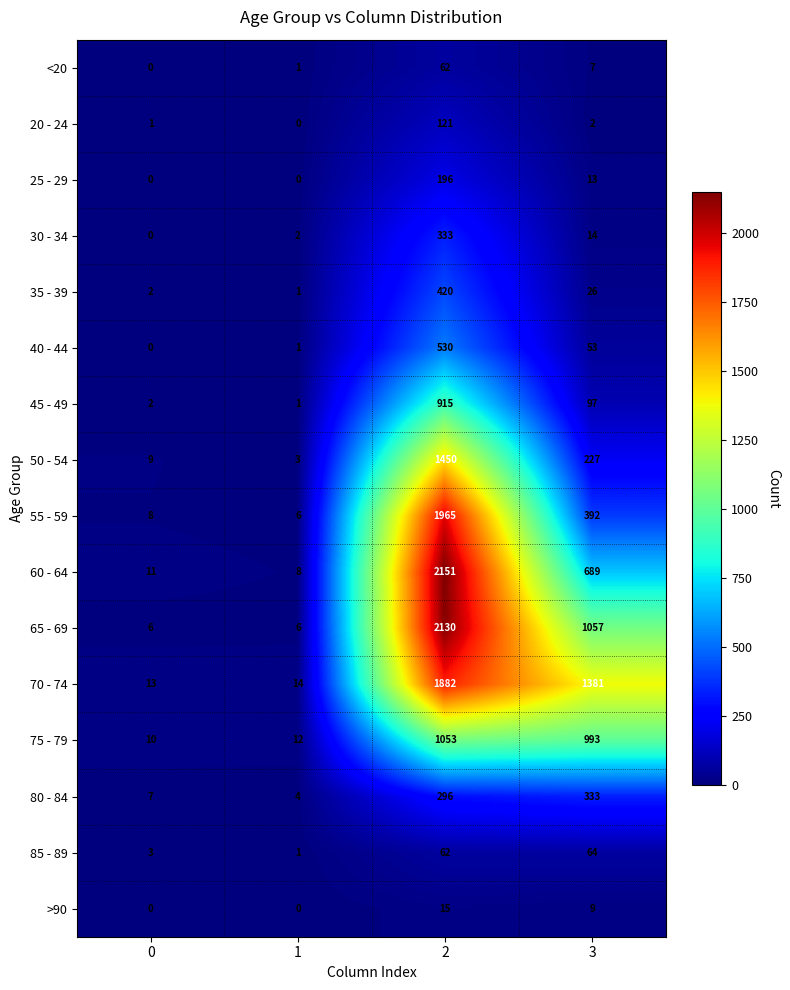

What value does the 20 - 24 series have at 2?

121